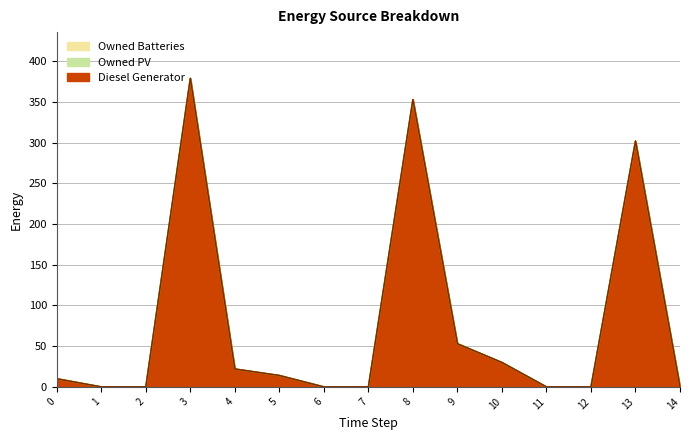

What is the sum of the Diesel Generator values at 13 and 10?

332